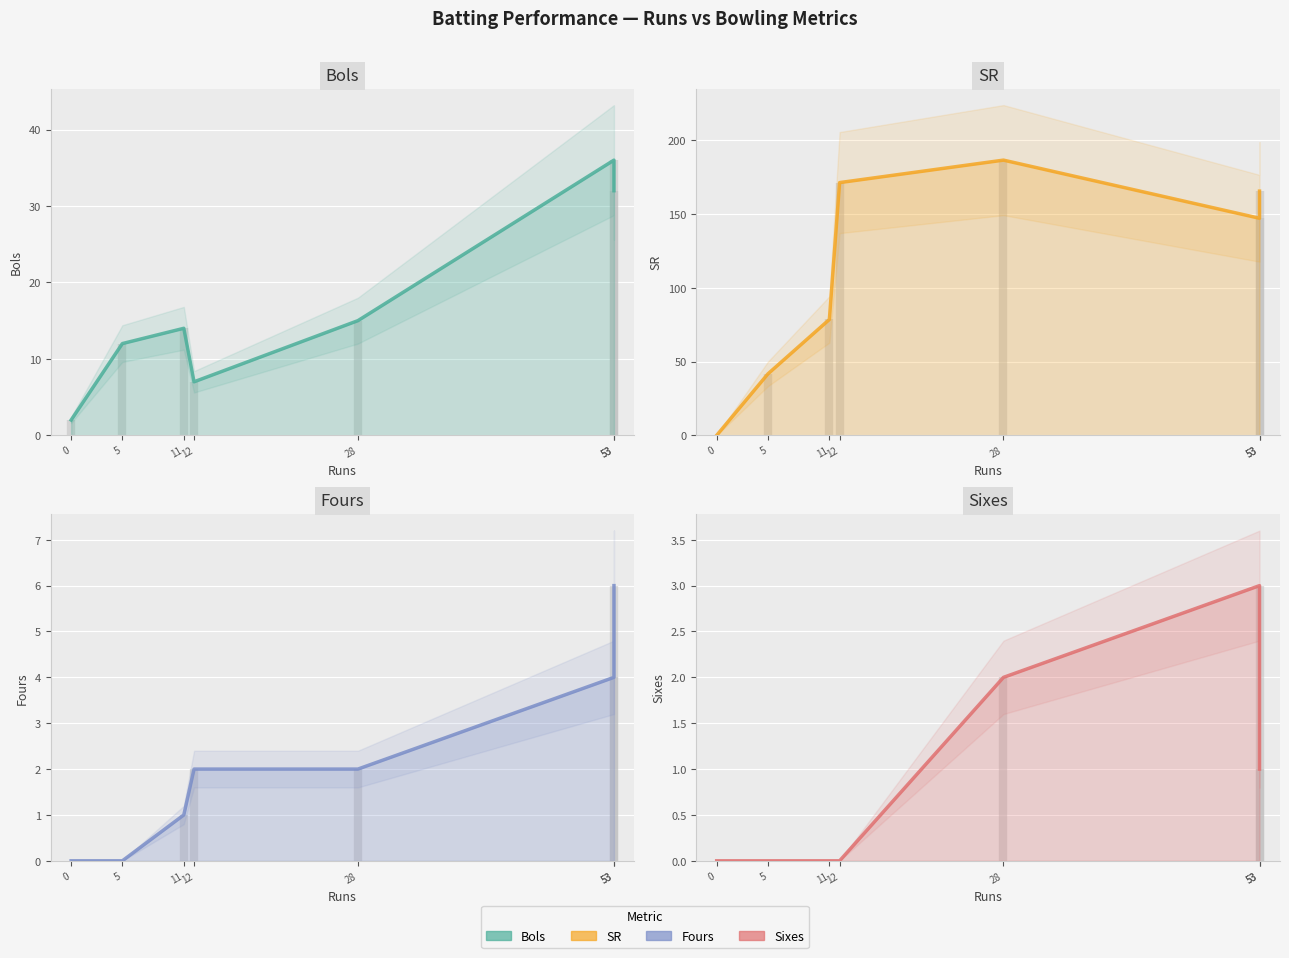

What is the average value of the Bols (trend) series?

16.9